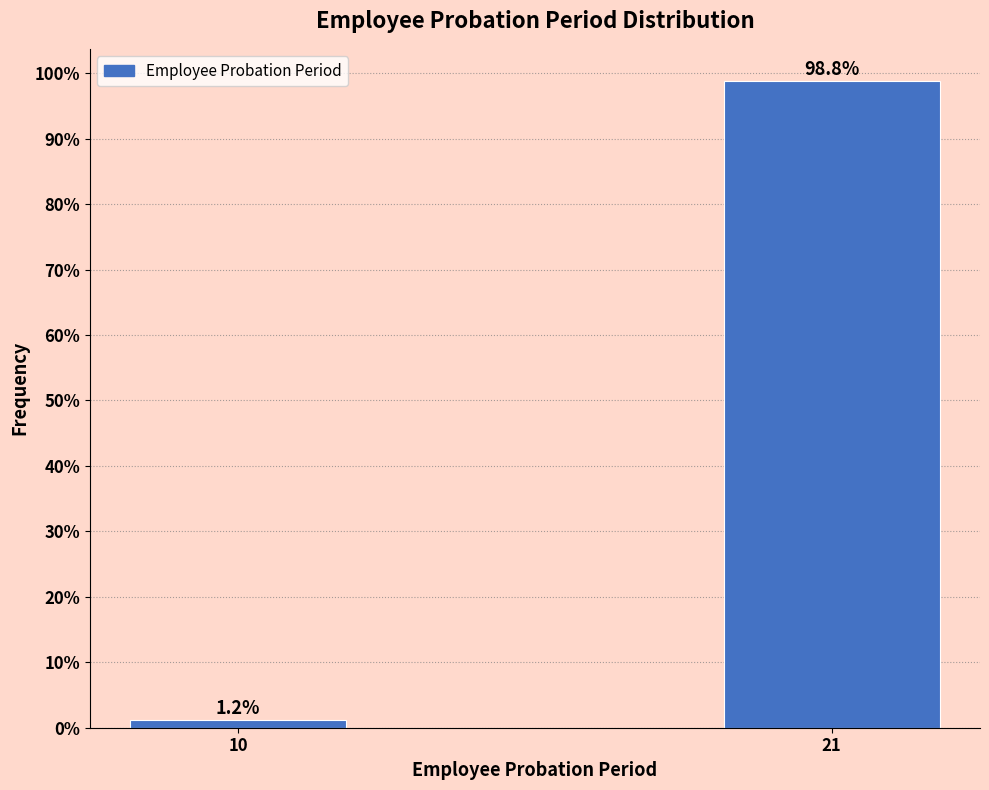

Reading left to right, list all the values displayed in this chart.

1.2	98.8